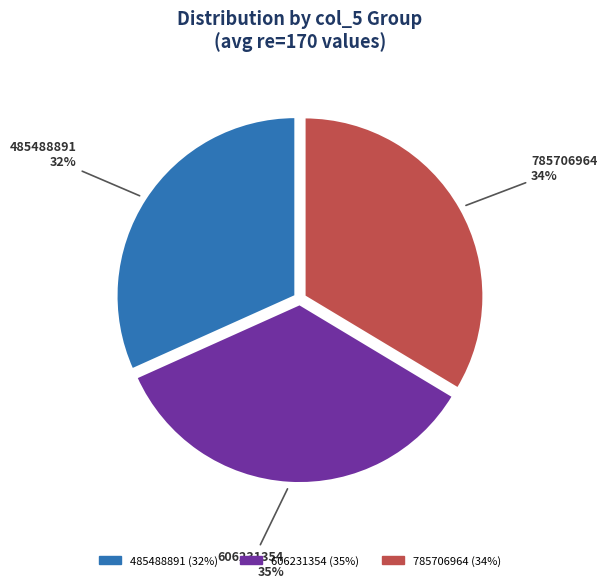

Does any single category account for the majority?

No